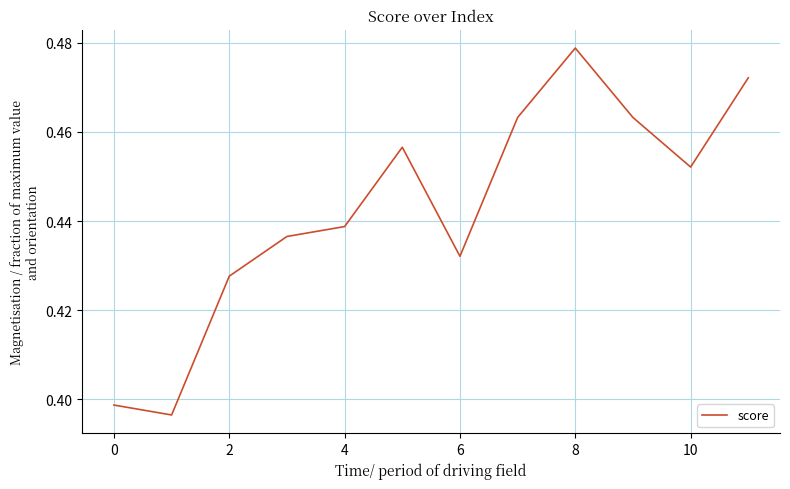

Reading left to right, list all the values displayed in this chart.

0.4	0.4	0.4	0.4	0.4	0.5	0.4	0.5	0.5	0.5	0.5	0.5